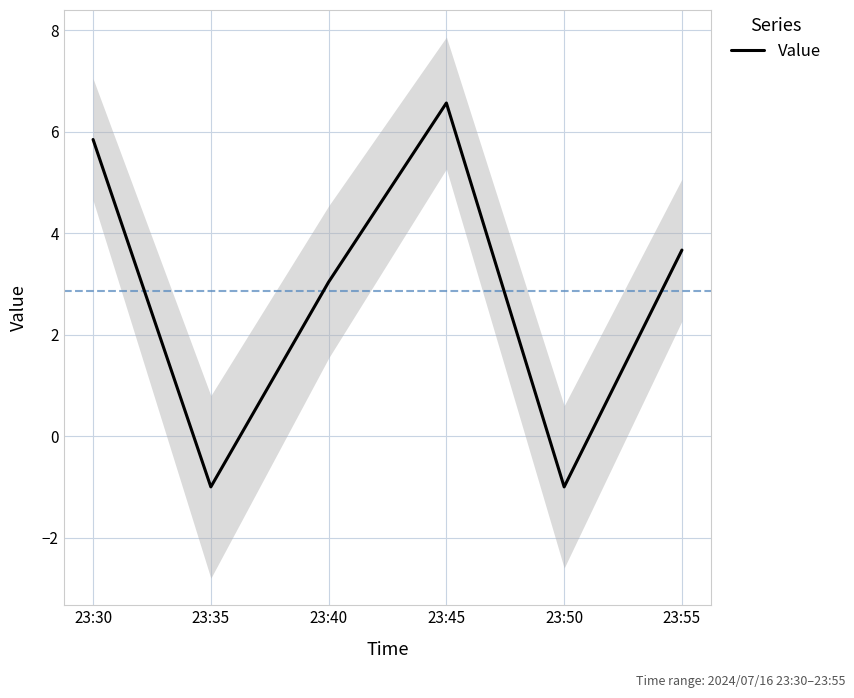

Reading left to right, what are all the values shown in this chart?

5.8	-1.0	3.0	6.6	-1.0	3.7